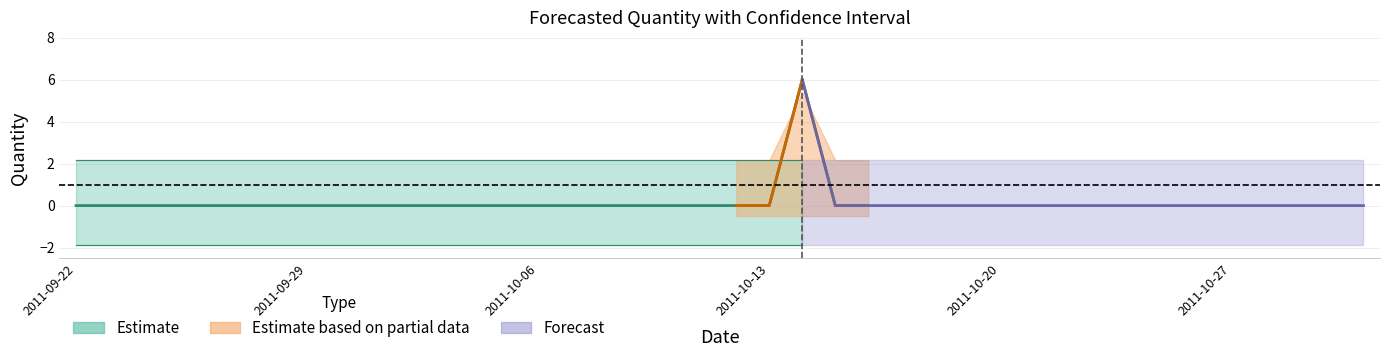

What position from the right is 2011-10-23?

9